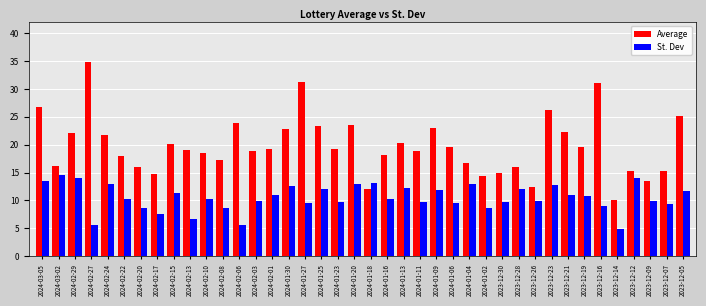

What is the label of the 36th bar from the left?

2023-12-14